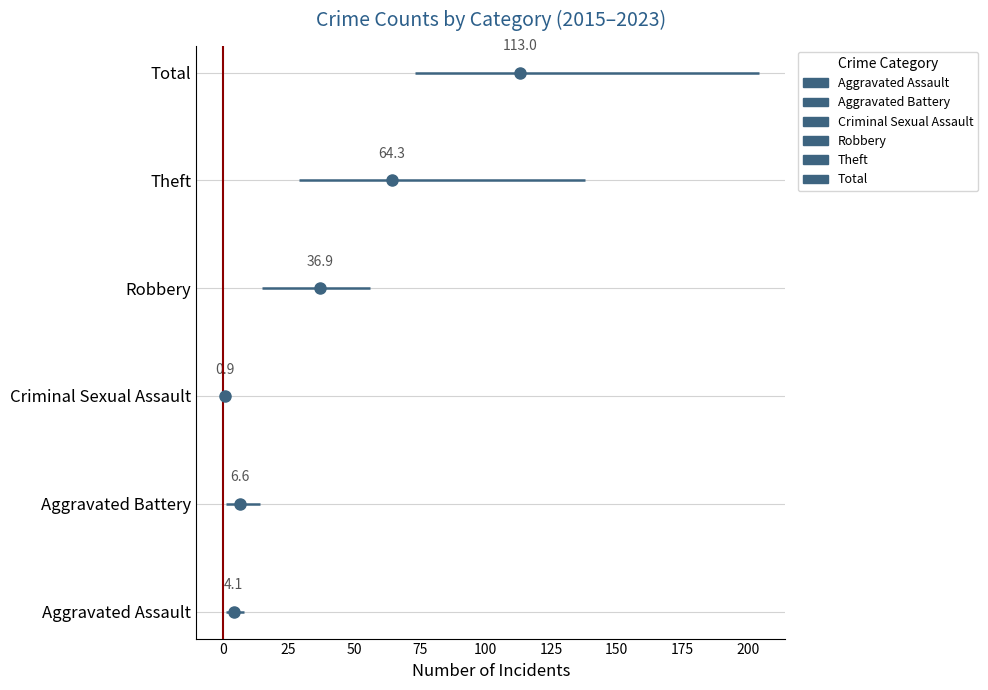

At −25, list the series in order from smallest to largest.

Aggravated Assault, Aggravated Battery, Criminal Sexual Assault, Robbery, Theft, Total